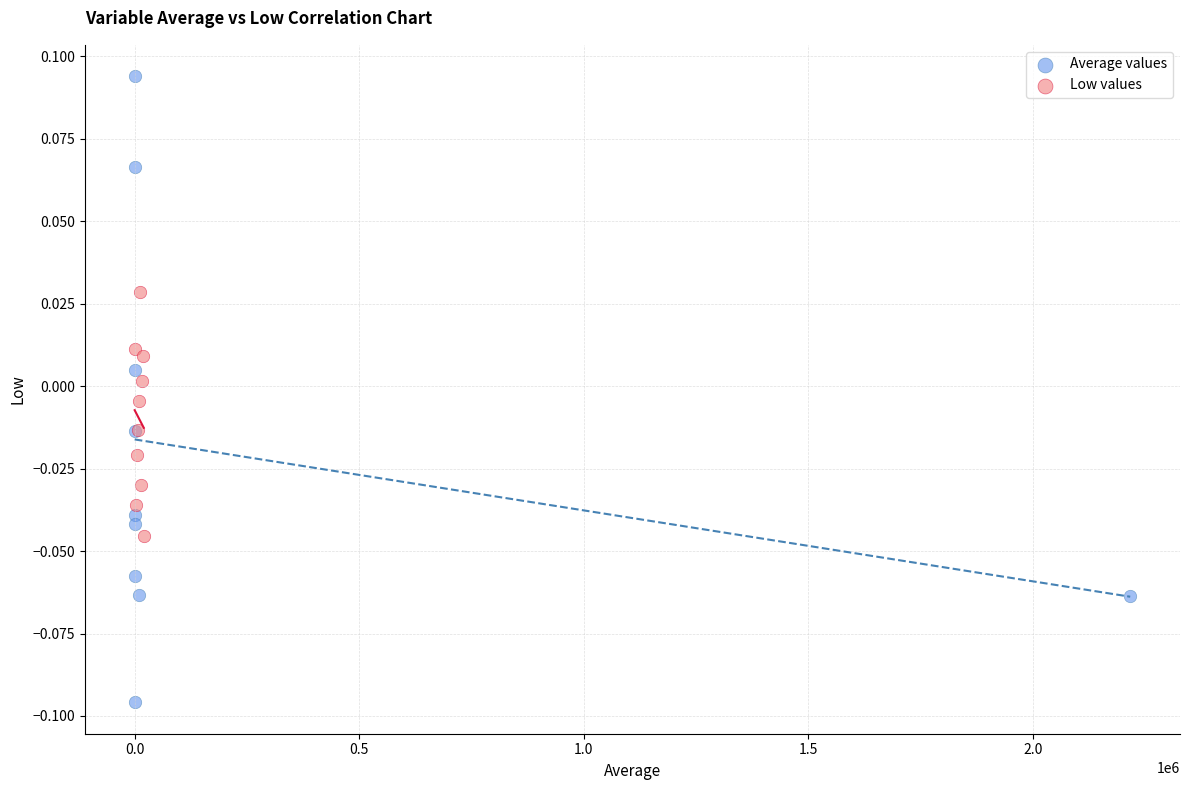

Which series contains the highest Y value?

Average values